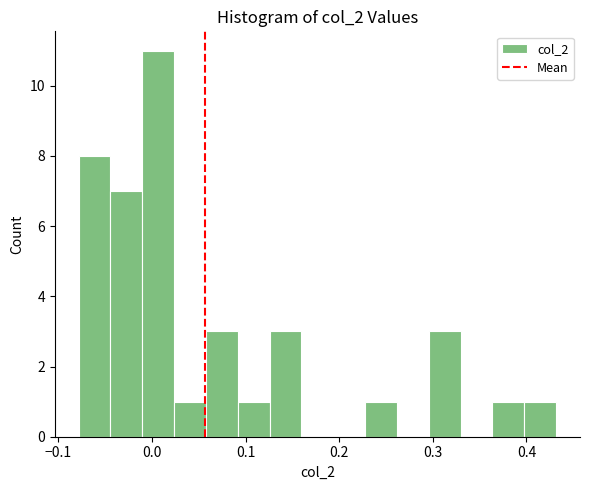

Around what value on the x-axis is the tallest bar? Give the approximate position of its centre, as read against the axis.

0.01